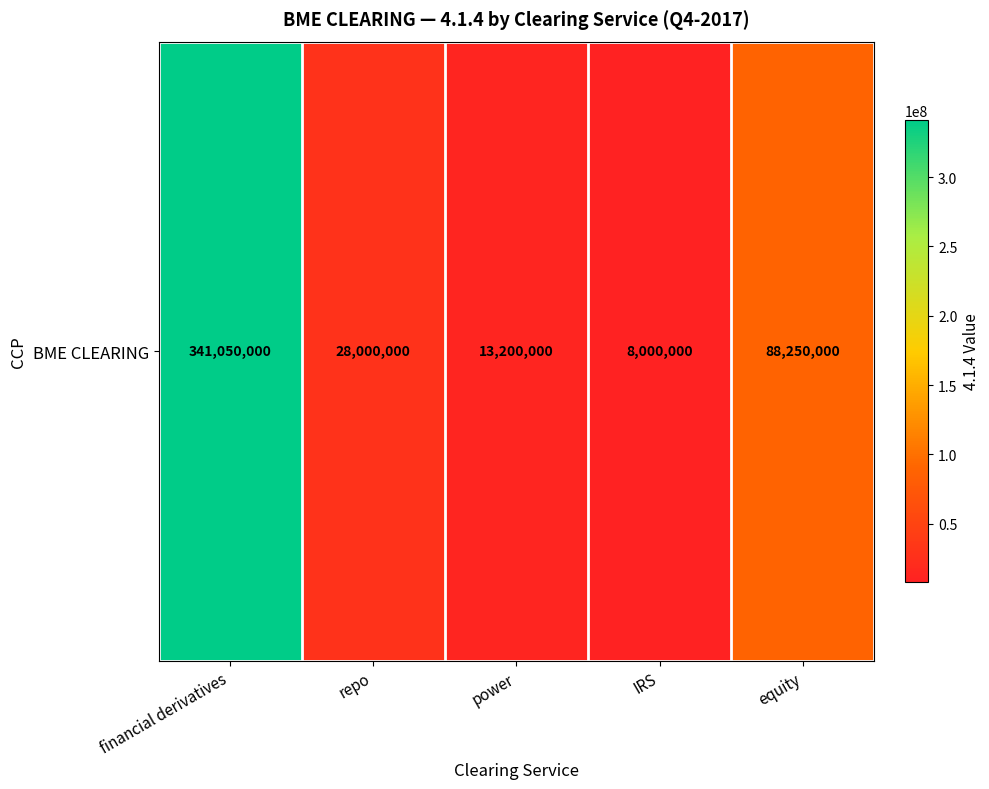

How many series are shown in this chart?

1